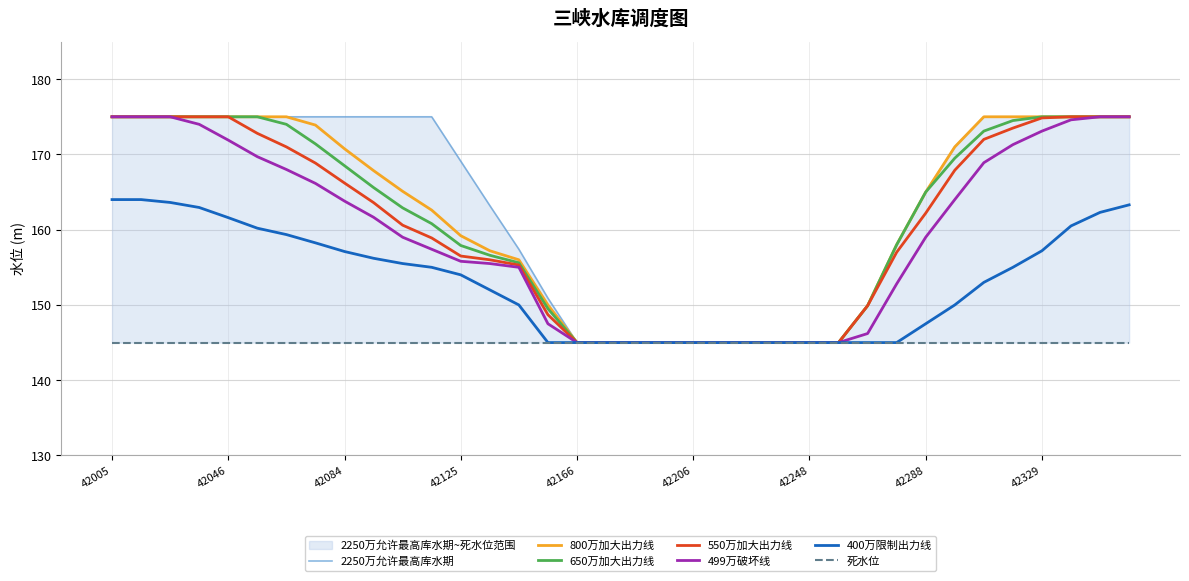

How many data points in 550万加大出力线 are less than 162?

18